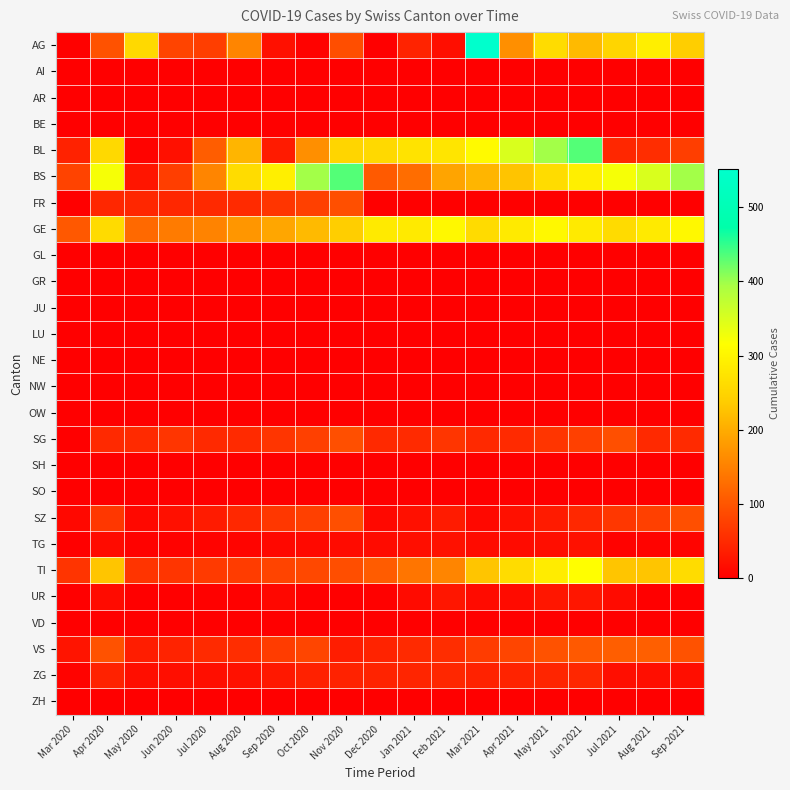

Reading right to left, list all the values displayed in this chart.

AG: Sep 2021=241	Aug 2021=292	Jul 2021=251	Jun 2021=216	May 2021=263	Apr 2021=167	Mar 2021=552	Feb 2021=18	Jan 2021=41	Dec 2020=2	Nov 2020=91	Oct 2020=4	Sep 2020=20	Aug 2020=155	Jul 2020=73	Jun 2020=80	May 2020=258	Apr 2020=97	Mar 2020=3
AI: Sep 2021=0	Aug 2021=0	Jul 2021=0	Jun 2021=0	May 2021=0	Apr 2021=0	Mar 2021=0	Feb 2021=0	Jan 2021=0	Dec 2020=0	Nov 2020=0	Oct 2020=0	Sep 2020=0	Aug 2020=0	Jul 2020=0	Jun 2020=0	May 2020=0	Apr 2020=0	Mar 2020=0
AR: Sep 2021=0	Aug 2021=0	Jul 2021=0	Jun 2021=0	May 2021=0	Apr 2021=0	Mar 2021=0	Feb 2021=0	Jan 2021=0	Dec 2020=0	Nov 2020=0	Oct 2020=0	Sep 2020=0	Aug 2020=0	Jul 2020=0	Jun 2020=0	May 2020=0	Apr 2020=0	Mar 2020=0
BE: Sep 2021=0	Aug 2021=0	Jul 2021=0	Jun 2021=0	May 2021=0	Apr 2021=0	Mar 2021=0	Feb 2021=0	Jan 2021=0	Dec 2020=0	Nov 2020=0	Oct 2020=0	Sep 2020=0	Aug 2020=0	Jul 2020=0	Jun 2020=0	May 2020=0	Apr 2020=0	Mar 2020=0
BL: Sep 2021=73	Aug 2021=53	Jul 2021=46	Jun 2021=434	May 2021=397	Apr 2021=350	Mar 2021=309	Feb 2021=277	Jan 2021=272	Dec 2020=258	Nov 2020=251	Oct 2020=167	Sep 2020=33	Aug 2020=211	Jul 2020=108	Jun 2020=20	May 2020=5	Apr 2020=258	Mar 2020=40
BS: Sep 2021=397	Aug 2021=350	Jul 2021=323	Jun 2021=292	May 2021=263	Apr 2021=228	Mar 2021=211	Feb 2021=191	Jan 2021=128	Dec 2020=105	Nov 2020=434	Oct 2020=397	Sep 2020=292	Aug 2020=263	Jul 2020=155	Jun 2020=73	May 2020=25	Apr 2020=323	Mar 2020=78
FR: Sep 2021=0	Aug 2021=0	Jul 2021=0	Jun 2021=0	May 2021=0	Apr 2021=0	Mar 2021=0	Feb 2021=0	Jan 2021=0	Dec 2020=0	Nov 2020=92	Oct 2020=75	Sep 2020=62	Aug 2020=50	Jul 2020=49	Jun 2020=46	May 2020=46	Apr 2020=46	Mar 2020=0
GE: Sep 2021=305	Aug 2021=283	Jul 2021=260	Jun 2021=284	May 2021=305	Apr 2021=283	Mar 2021=260	Feb 2021=305	Jan 2021=284	Dec 2020=283	Nov 2020=241	Oct 2020=216	Sep 2020=193	Aug 2020=175	Jul 2020=153	Jun 2020=144	May 2020=122	Apr 2020=260	Mar 2020=103
GL: Sep 2021=0	Aug 2021=0	Jul 2021=0	Jun 2021=0	May 2021=0	Apr 2021=0	Mar 2021=0	Feb 2021=0	Jan 2021=0	Dec 2020=0	Nov 2020=0	Oct 2020=0	Sep 2020=0	Aug 2020=0	Jul 2020=0	Jun 2020=0	May 2020=0	Apr 2020=0	Mar 2020=0
GR: Sep 2021=0	Aug 2021=0	Jul 2021=0	Jun 2021=0	May 2021=0	Apr 2021=0	Mar 2021=0	Feb 2021=0	Jan 2021=0	Dec 2020=0	Nov 2020=0	Oct 2020=0	Sep 2020=0	Aug 2020=0	Jul 2020=0	Jun 2020=0	May 2020=0	Apr 2020=0	Mar 2020=0
JU: Sep 2021=0	Aug 2021=0	Jul 2021=0	Jun 2021=0	May 2021=0	Apr 2021=0	Mar 2021=0	Feb 2021=0	Jan 2021=0	Dec 2020=0	Nov 2020=0	Oct 2020=0	Sep 2020=0	Aug 2020=0	Jul 2020=0	Jun 2020=0	May 2020=0	Apr 2020=0	Mar 2020=0
LU: Sep 2021=0	Aug 2021=0	Jul 2021=0	Jun 2021=0	May 2021=0	Apr 2021=0	Mar 2021=0	Feb 2021=0	Jan 2021=0	Dec 2020=0	Nov 2020=0	Oct 2020=0	Sep 2020=0	Aug 2020=0	Jul 2020=0	Jun 2020=0	May 2020=0	Apr 2020=0	Mar 2020=0
NE: Sep 2021=0	Aug 2021=0	Jul 2021=0	Jun 2021=0	May 2021=0	Apr 2021=0	Mar 2021=0	Feb 2021=0	Jan 2021=0	Dec 2020=0	Nov 2020=0	Oct 2020=0	Sep 2020=0	Aug 2020=0	Jul 2020=0	Jun 2020=0	May 2020=0	Apr 2020=0	Mar 2020=0
NW: Sep 2021=0	Aug 2021=0	Jul 2021=0	Jun 2021=0	May 2021=0	Apr 2021=0	Mar 2021=0	Feb 2021=0	Jan 2021=0	Dec 2020=0	Nov 2020=0	Oct 2020=0	Sep 2020=0	Aug 2020=0	Jul 2020=0	Jun 2020=0	May 2020=0	Apr 2020=0	Mar 2020=0
OW: Sep 2021=0	Aug 2021=0	Jul 2021=0	Jun 2021=0	May 2021=0	Apr 2021=0	Mar 2021=0	Feb 2021=0	Jan 2021=0	Dec 2020=0	Nov 2020=0	Oct 2020=0	Sep 2020=0	Aug 2020=0	Jul 2020=0	Jun 2020=0	May 2020=0	Apr 2020=0	Mar 2020=0
SG: Sep 2021=50	Aug 2021=49	Jul 2021=92	Jun 2021=75	May 2021=62	Apr 2021=50	Mar 2021=49	Feb 2021=62	Jan 2021=50	Dec 2020=49	Nov 2020=92	Oct 2020=75	Sep 2020=62	Aug 2020=50	Jul 2020=49	Jun 2020=62	May 2020=50	Apr 2020=49	Mar 2020=0
SH: Sep 2021=0	Aug 2021=0	Jul 2021=0	Jun 2021=0	May 2021=0	Apr 2021=0	Mar 2021=0	Feb 2021=0	Jan 2021=0	Dec 2020=0	Nov 2020=0	Oct 2020=0	Sep 2020=0	Aug 2020=0	Jul 2020=0	Jun 2020=0	May 2020=0	Apr 2020=0	Mar 2020=0
SO: Sep 2021=0	Aug 2021=0	Jul 2021=0	Jun 2021=0	May 2021=0	Apr 2021=0	Mar 2021=0	Feb 2021=0	Jan 2021=0	Dec 2020=0	Nov 2020=0	Oct 2020=0	Sep 2020=0	Aug 2020=0	Jul 2020=0	Jun 2020=0	May 2020=0	Apr 2020=0	Mar 2020=0
SZ: Sep 2021=92	Aug 2021=75	Jul 2021=65	Jun 2021=48	May 2021=33	Apr 2021=20	Mar 2021=10	Feb 2021=33	Jan 2021=20	Dec 2020=10	Nov 2020=92	Oct 2020=75	Sep 2020=65	Aug 2020=48	Jul 2020=33	Jun 2020=20	May 2020=10	Apr 2020=65	Mar 2020=10
TG: Sep 2021=6	Aug 2021=5	Jul 2021=4	Jun 2021=21	May 2021=18	Apr 2021=14	Mar 2021=13	Feb 2021=21	Jan 2021=18	Dec 2020=14	Nov 2020=13	Oct 2020=11	Sep 2020=10	Aug 2020=6	Jul 2020=5	Jun 2020=4	May 2020=4	Apr 2020=13	Mar 2020=2
TI: Sep 2021=263	Aug 2021=229	Jul 2021=229	Jun 2021=314	May 2021=287	Apr 2021=263	Mar 2021=229	Feb 2021=155	Jan 2021=136	Dec 2020=107	Nov 2020=91	Oct 2020=85	Sep 2020=80	Aug 2020=71	Jul 2020=68	Jun 2020=62	May 2020=61	Apr 2020=229	Mar 2020=61
UR: Sep 2021=2	Aug 2021=0	Jul 2021=13	Jun 2021=26	May 2021=26	Apr 2021=13	Mar 2021=13	Feb 2021=26	Jan 2021=13	Dec 2020=3	Nov 2020=2	Oct 2020=0	Sep 2020=9	Aug 2020=3	Jul 2020=3	Jun 2020=2	May 2020=0	Apr 2020=13	Mar 2020=1
VD: Sep 2021=0	Aug 2021=0	Jul 2021=0	Jun 2021=0	May 2021=0	Apr 2021=0	Mar 2021=0	Feb 2021=0	Jan 2021=0	Dec 2020=0	Nov 2020=0	Oct 2020=0	Sep 2020=0	Aug 2020=0	Jul 2020=0	Jun 2020=0	May 2020=0	Apr 2020=0	Mar 2020=0
VS: Sep 2021=96	Aug 2021=112	Jul 2021=109	Jun 2021=104	May 2021=96	Apr 2021=81	Mar 2021=71	Feb 2021=53	Jan 2021=50	Dec 2020=41	Nov 2020=35	Oct 2020=81	Sep 2020=71	Aug 2020=53	Jul 2020=50	Jun 2020=41	May 2020=35	Apr 2020=96	Mar 2020=24
ZG: Sep 2021=18	Aug 2021=18	Jul 2021=18	Jun 2021=46	May 2021=44	Apr 2021=41	Mar 2021=40	Feb 2021=46	Jan 2021=44	Dec 2020=41	Nov 2020=40	Oct 2020=39	Sep 2020=29	Aug 2020=21	Jul 2020=18	Jun 2020=18	May 2020=18	Apr 2020=40	Mar 2020=5
ZH: Sep 2021=0	Aug 2021=0	Jul 2021=0	Jun 2021=0	May 2021=0	Apr 2021=0	Mar 2021=0	Feb 2021=0	Jan 2021=0	Dec 2020=0	Nov 2020=0	Oct 2020=0	Sep 2020=0	Aug 2020=0	Jul 2020=0	Jun 2020=0	May 2020=0	Apr 2020=0	Mar 2020=0